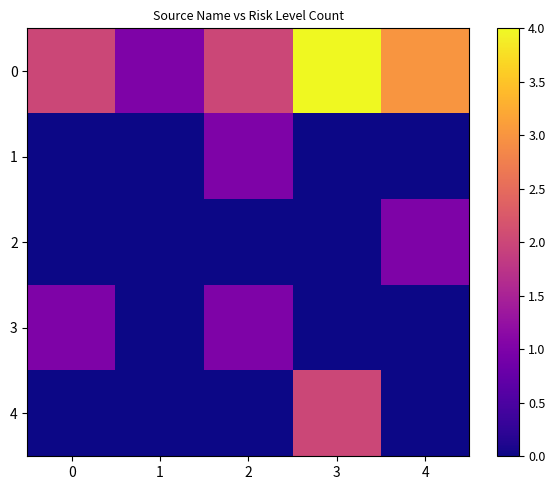

Which label corresponds to the largest value in the chart?

3